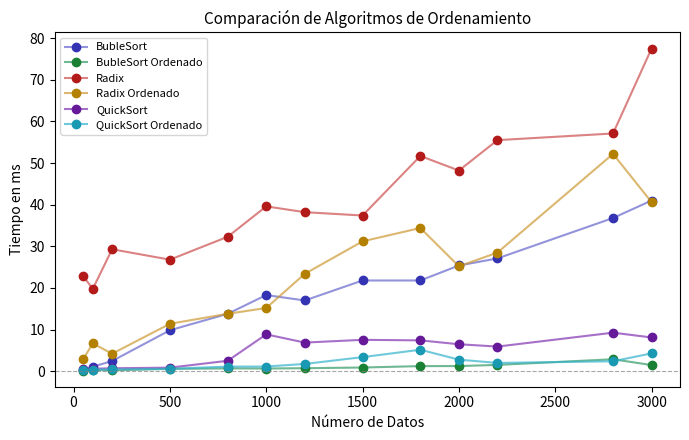

Which series has the largest total across all categories?

Radix